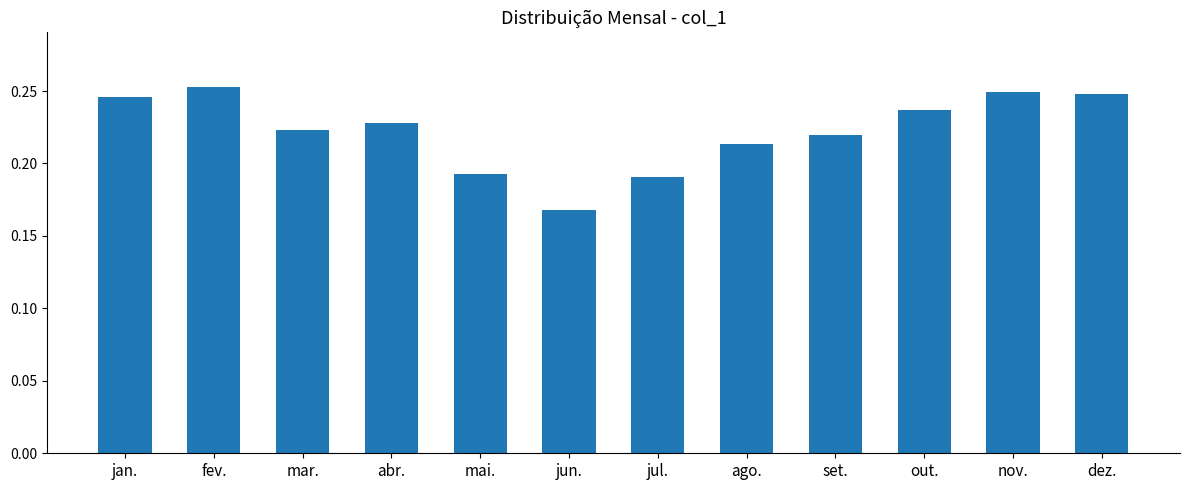

Which label corresponds to the smallest value in the chart?

jun.